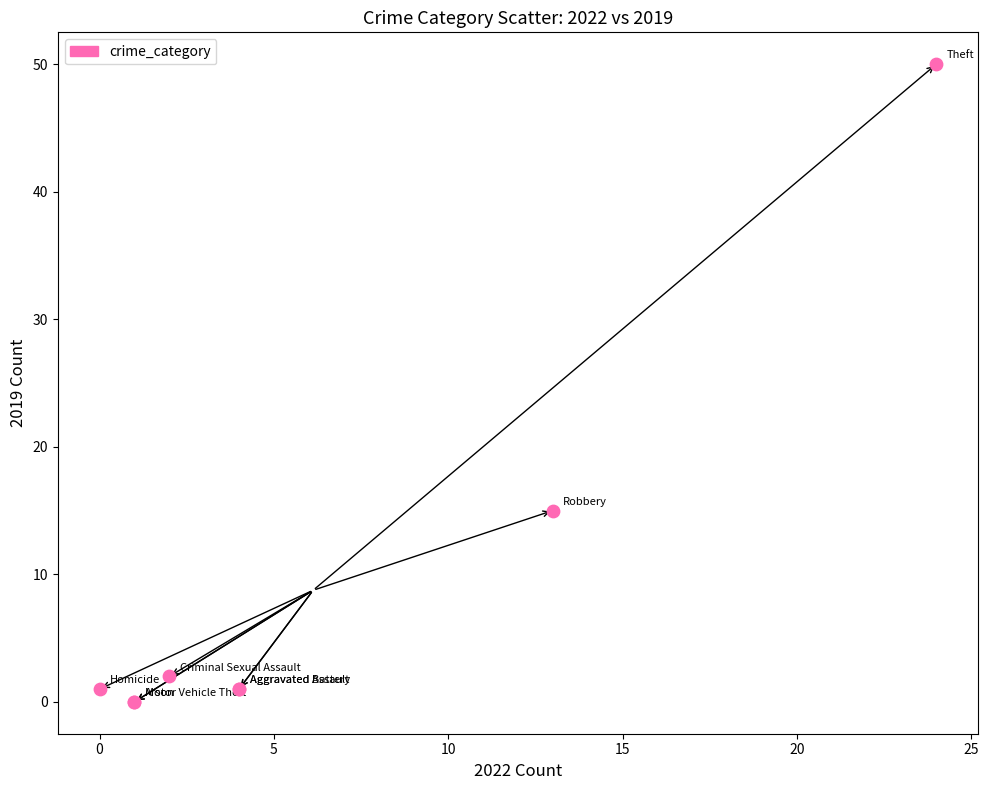

What Y value in the scatter plot is closest to 25?

15